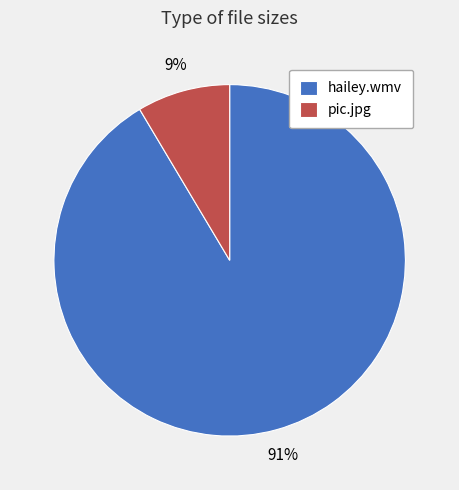

To the nearest percent, what portion does hailey.wmv represent?

91%